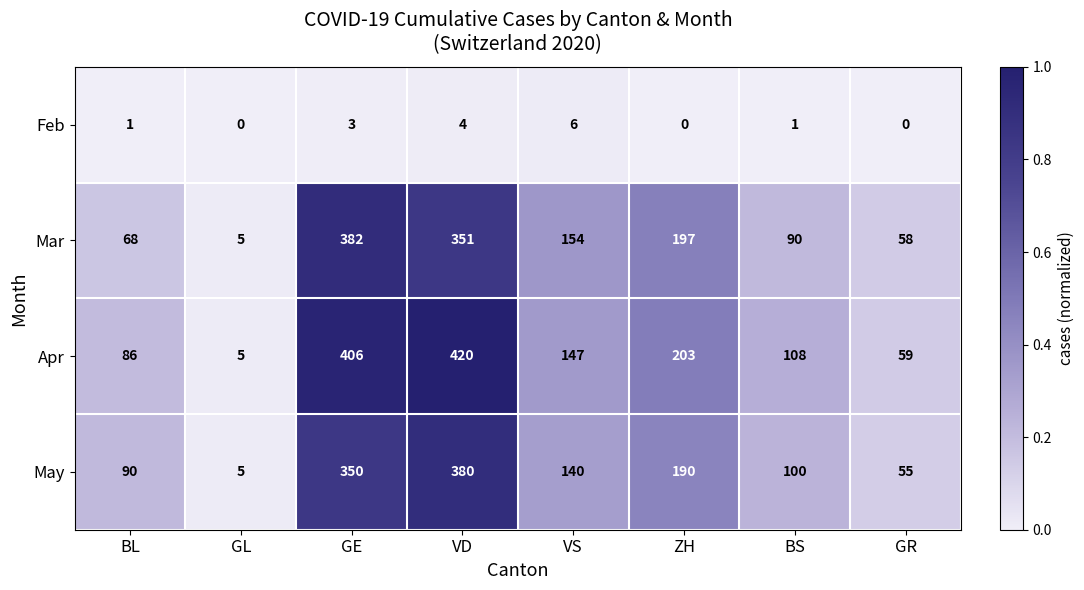

What is the total value across all series at GE?

1141